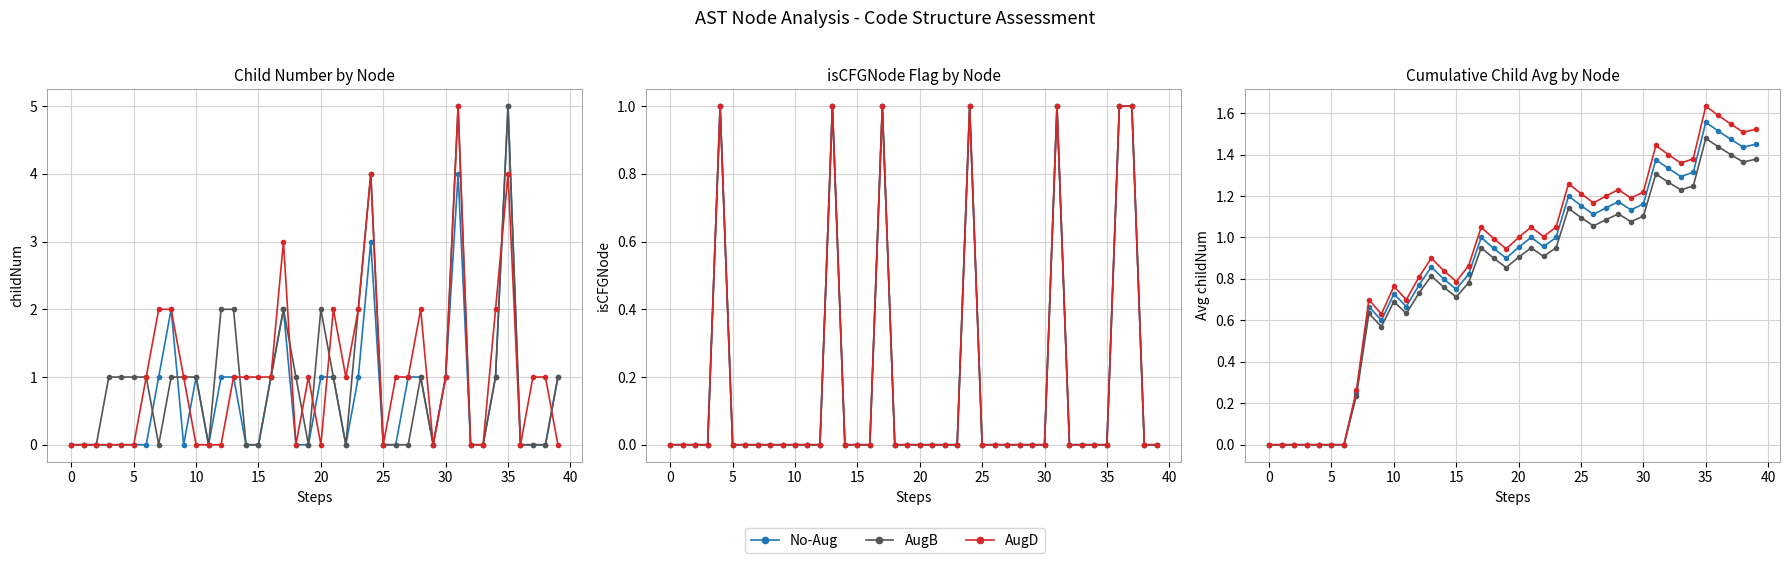

What is the difference between the maximum and second lowest values in the No-Aug series?

1.6